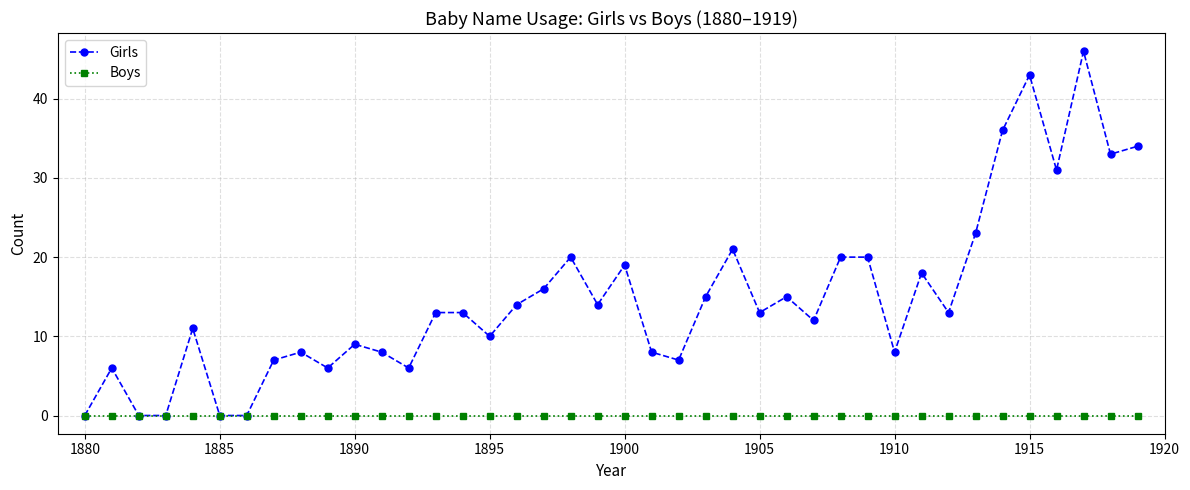

Which series has the largest total across all categories?

Girls